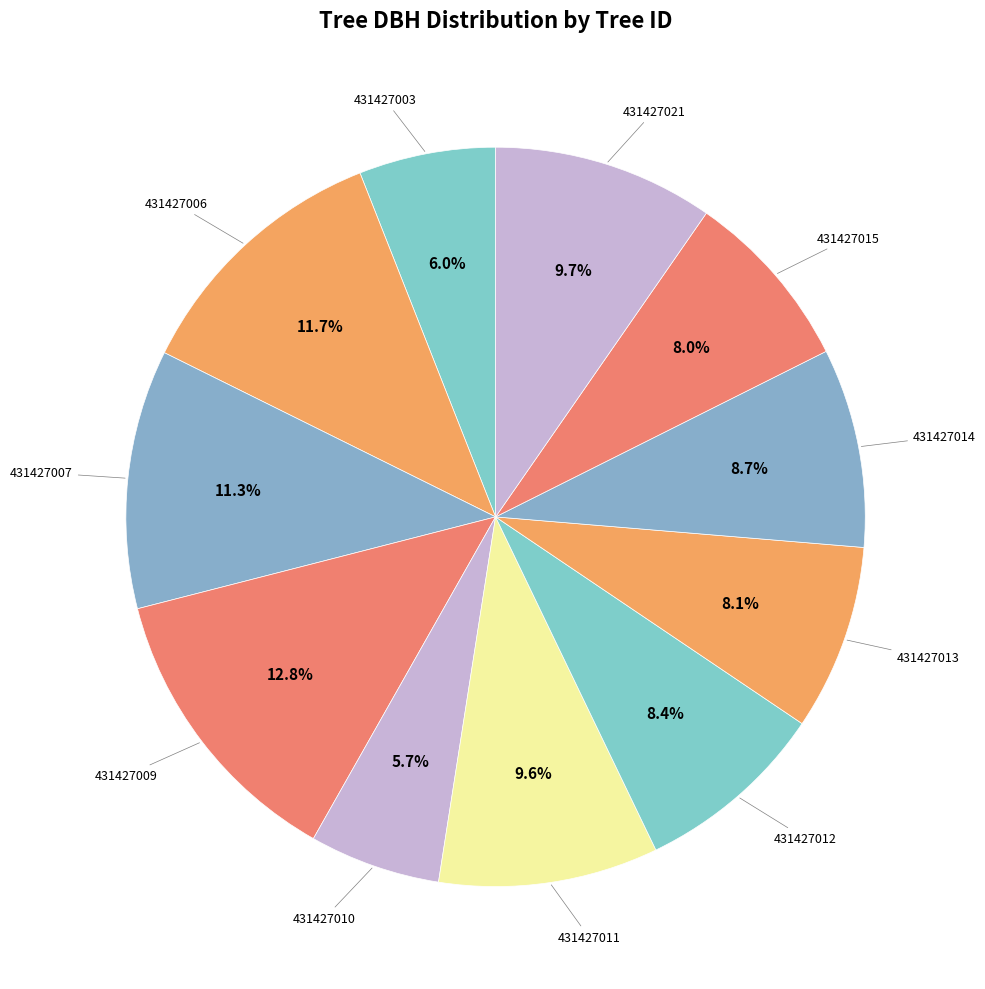

How many segments does this pie chart have?

11